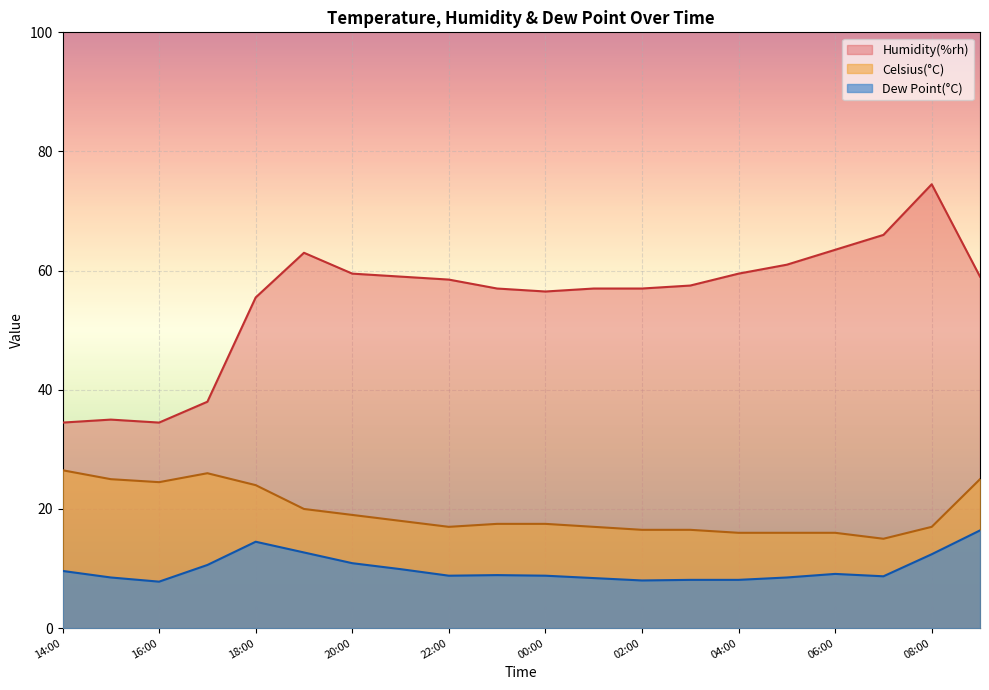

How many interior local peaks does the Dew Point(°C) series have?

3